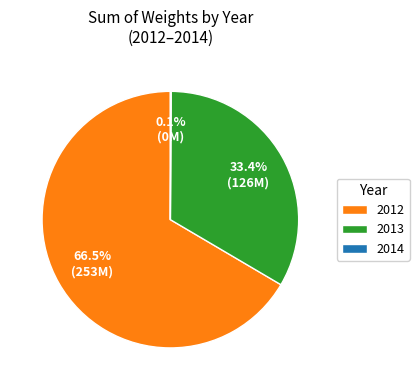

Approximately how many times larger is the value at 2012 compared to 2013?

2.0